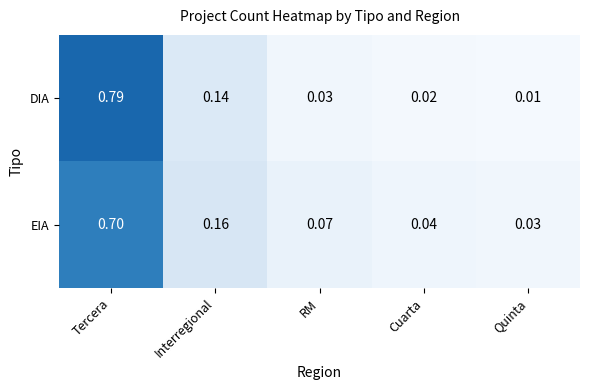

List the series in order of their peak value, lowest first.

EIA, DIA